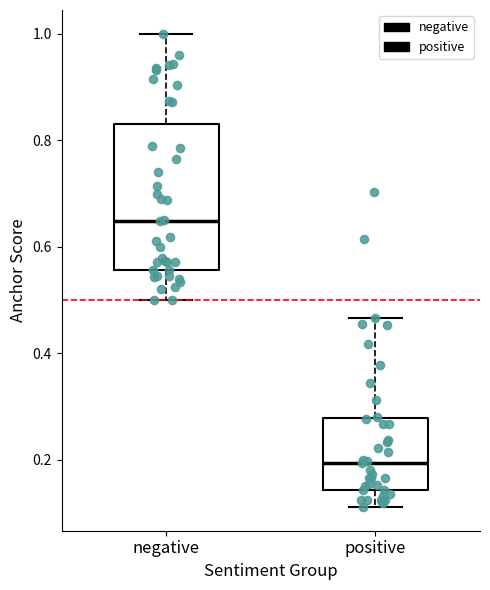

Where does the upper whisker of the box for negative end on the y-axis? The values are not printed on the chart, so give them approximately, as read against the axis.

1.00